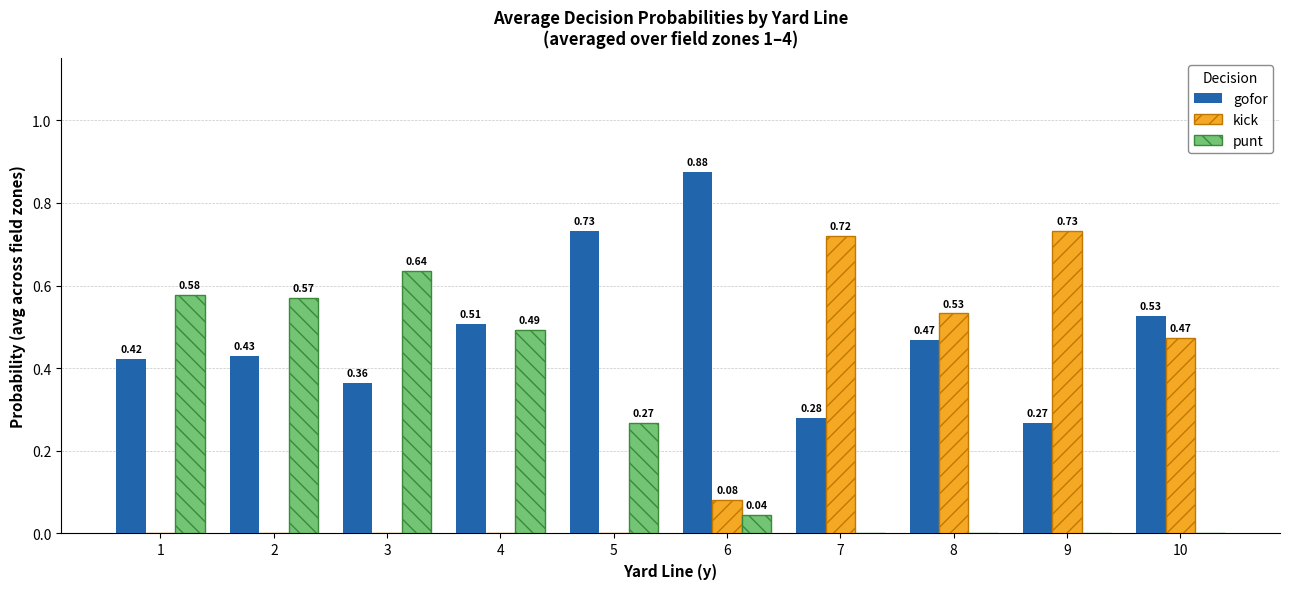

What is the sum of all gofor values?

4.9